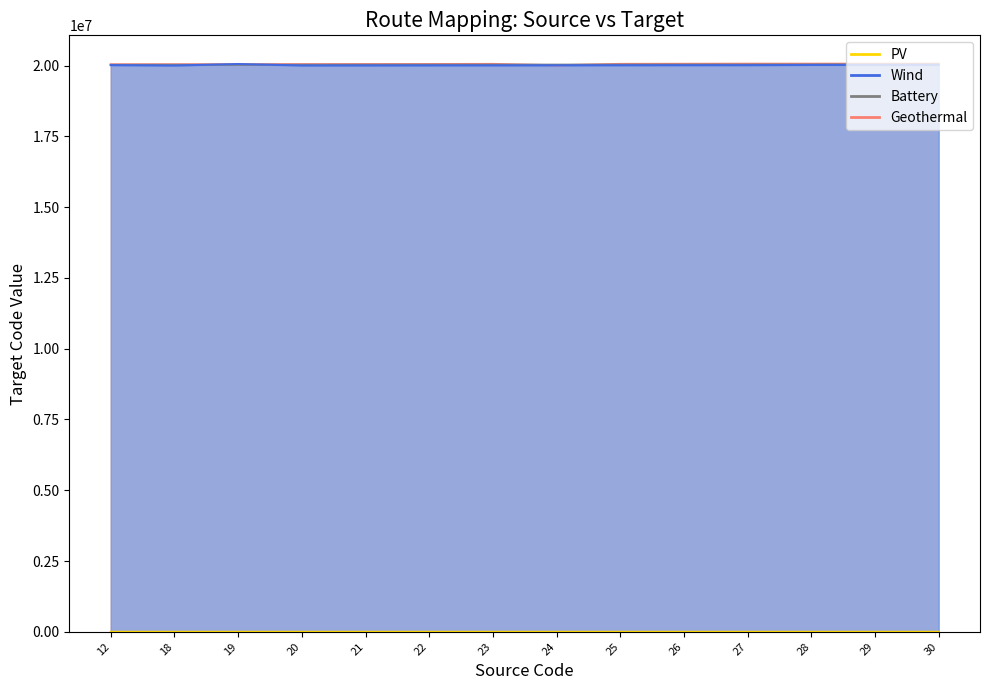

The Wind series shows 20008000 at 24. True or false?

True